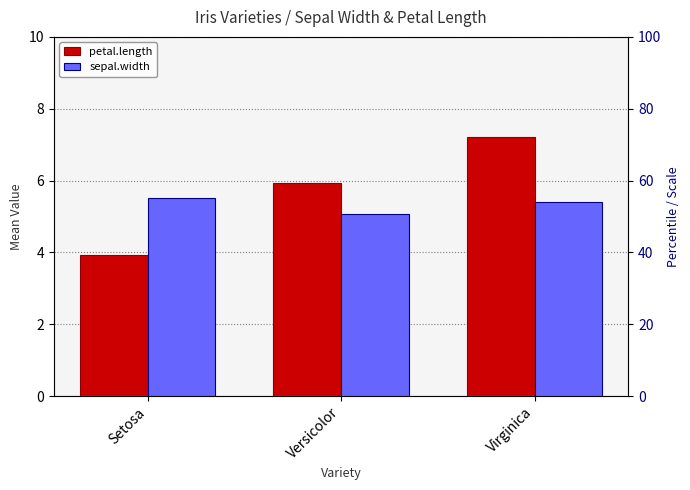

At which category does the chart reach its minimum across all series?

Setosa